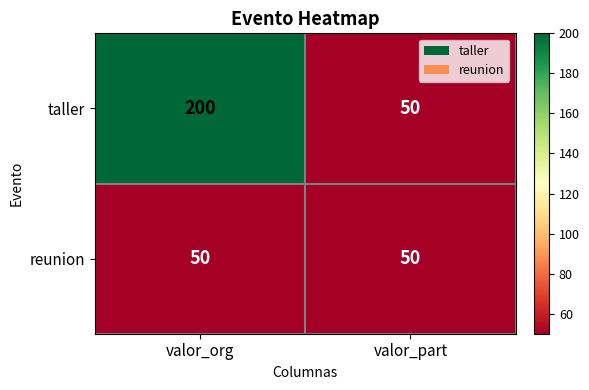

Rank the series at valor_org from highest to lowest value.

taller, reunion